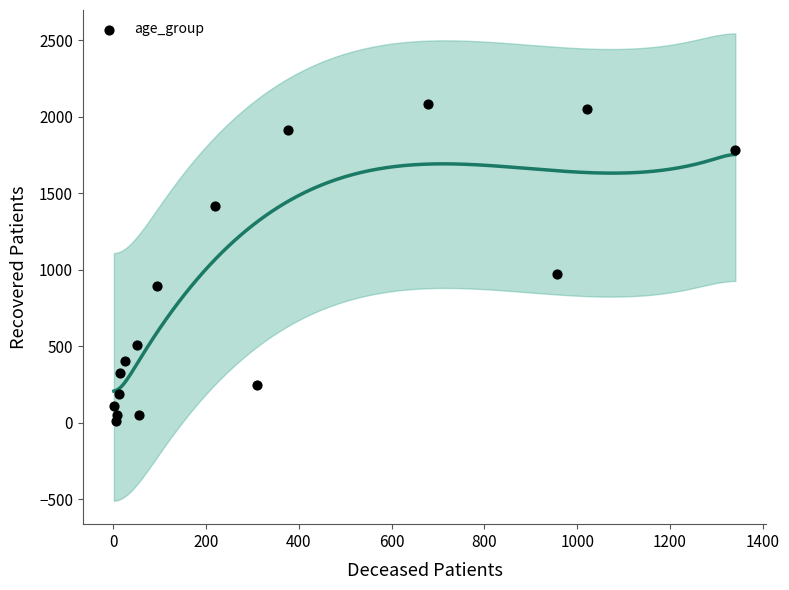

What Y value in the scatter plot is closest to 1046?

973